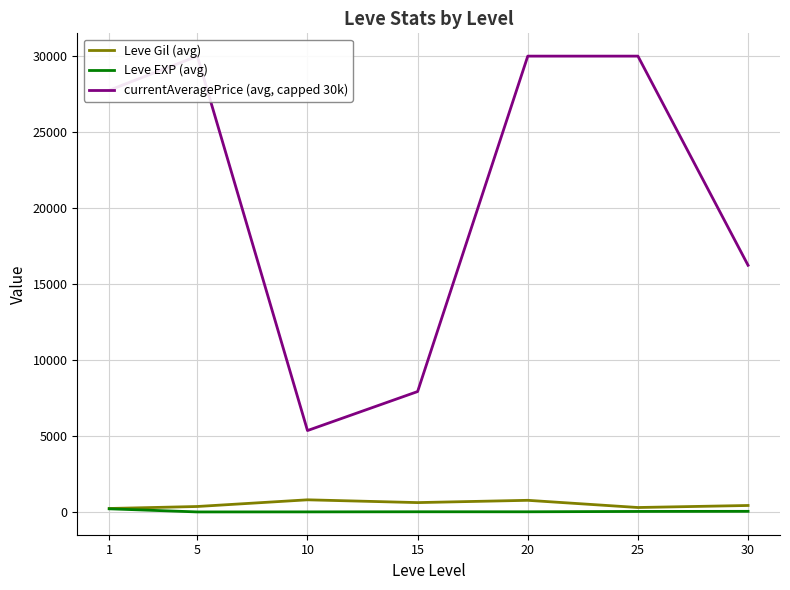

At which category does currentAveragePrice (avg, capped 30k) reach its first local peak?

5